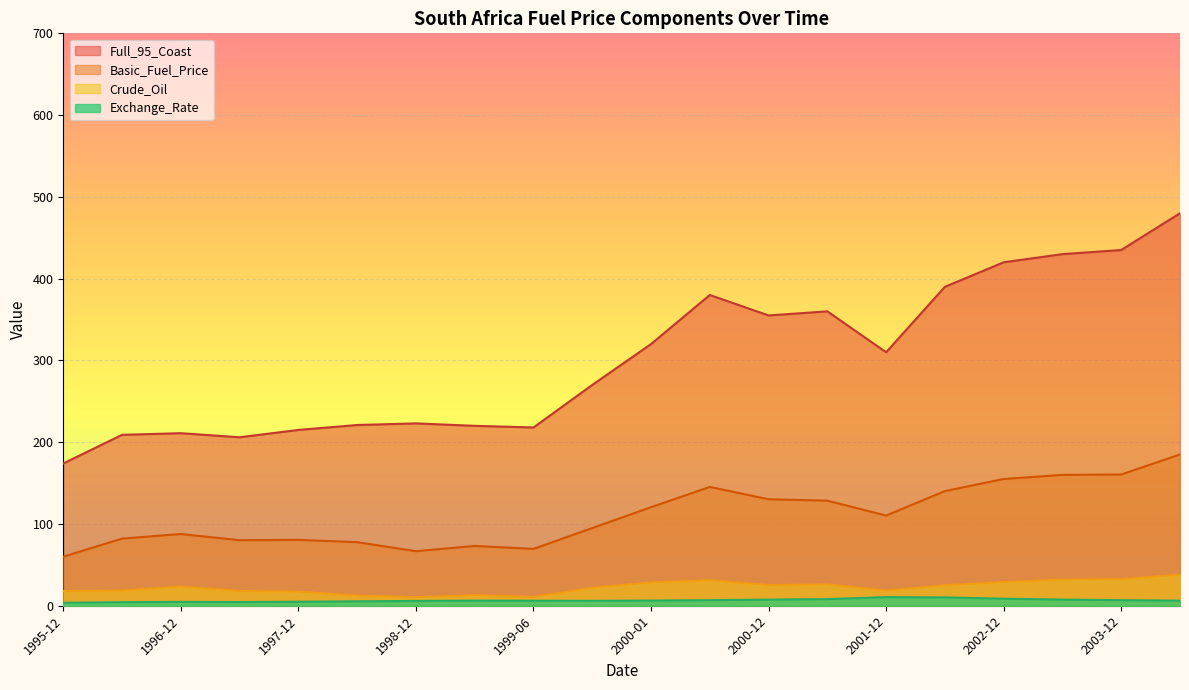

How many lines are shown in the chart?

4